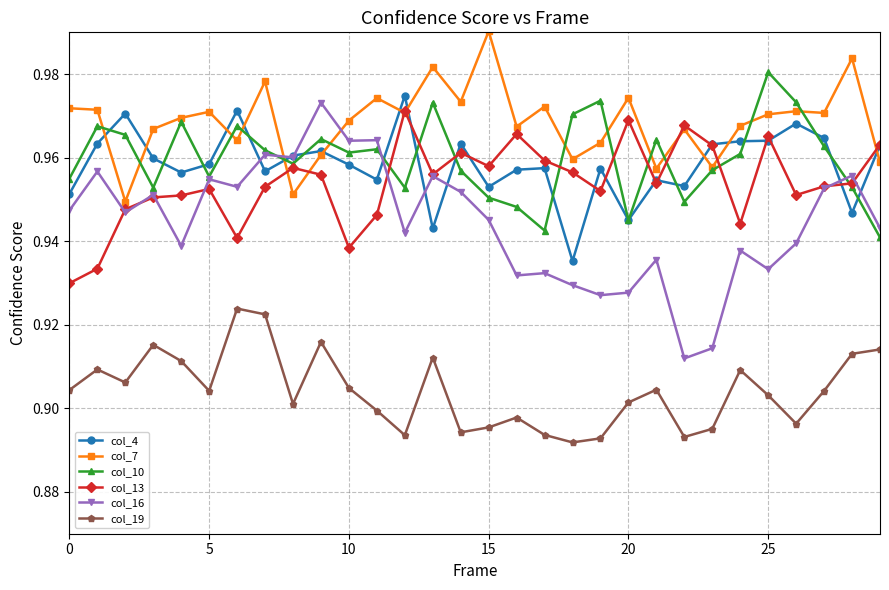

Which series has the largest total across all categories?

col_7